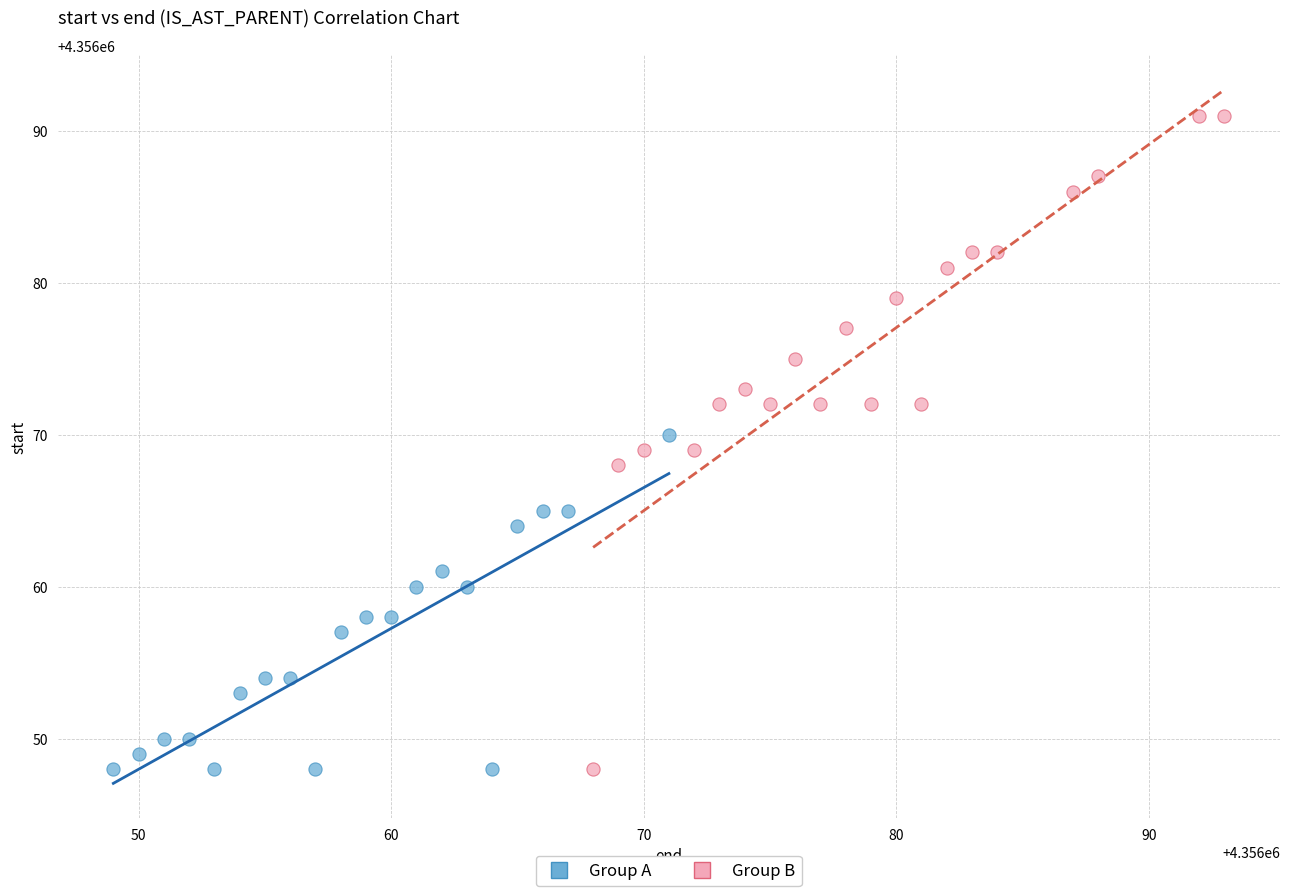

Which series has the widest spread of Y values?

Group B